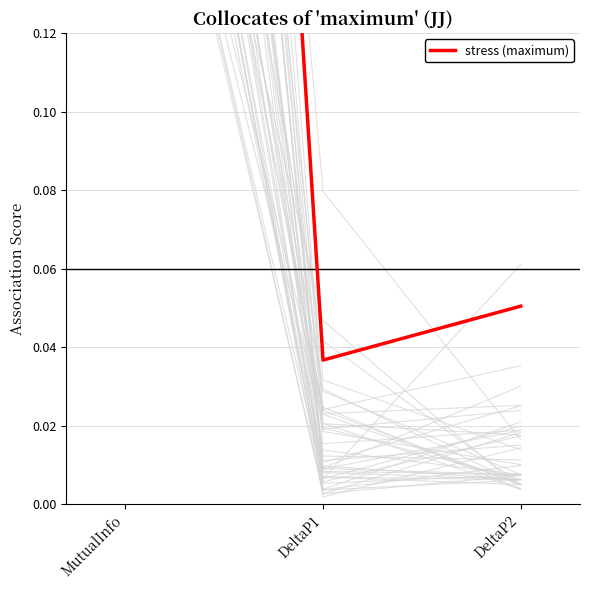

What is the approximate value at MutualInfo?

0.8